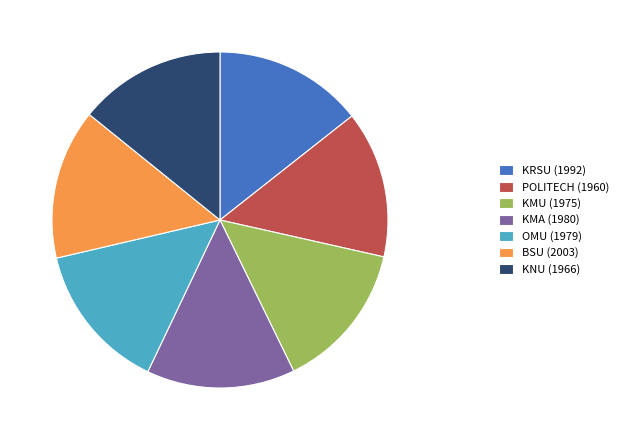

How many slices are in this pie chart?

7